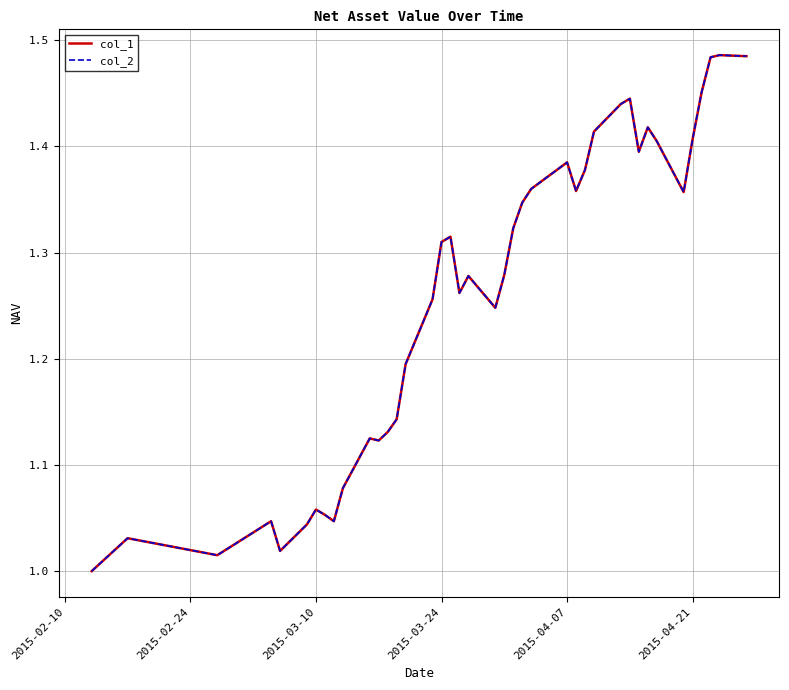

True or false: col_2 and col_1 intersect in this chart.

False